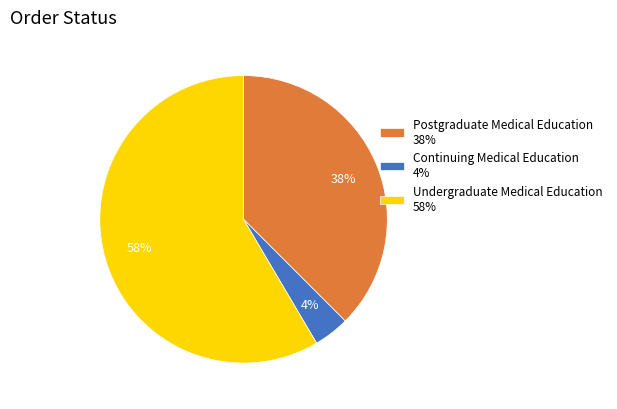

To the nearest percent, what is the difference between the largest and smallest slice percentages?

54%